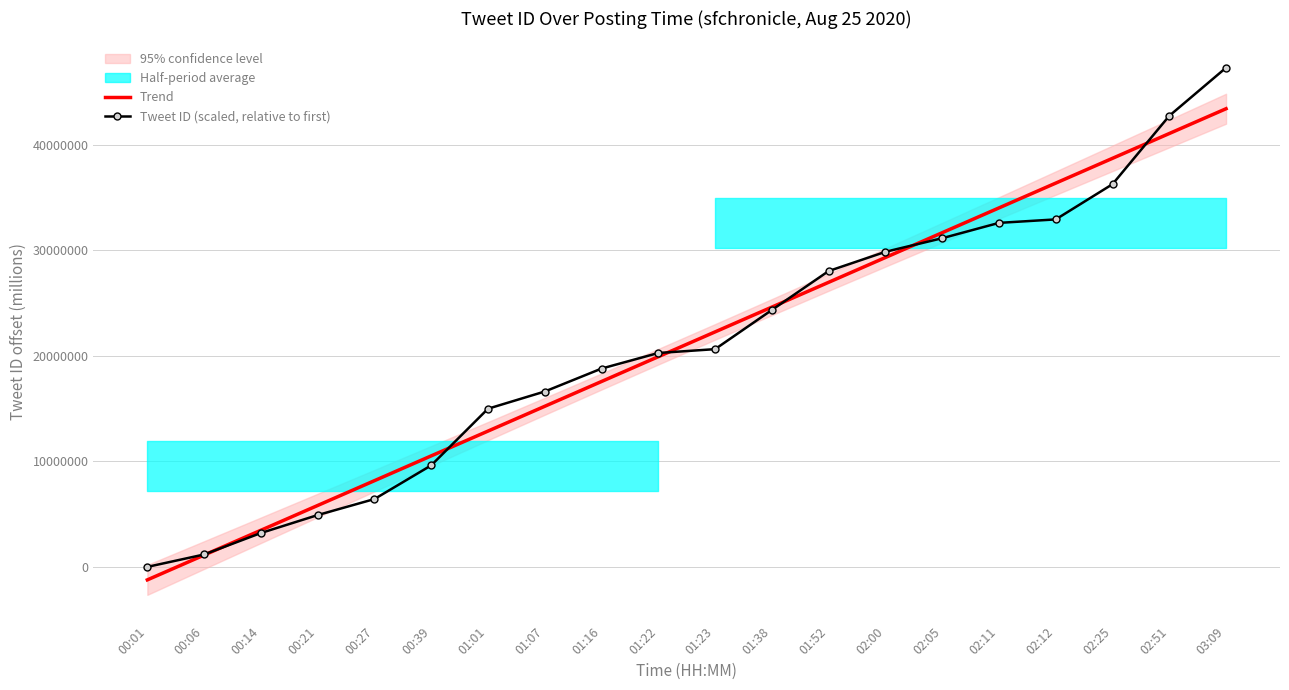

Is it true that Tweet ID (scaled, relative to first) equals 42732571.6 at 02:51?

True